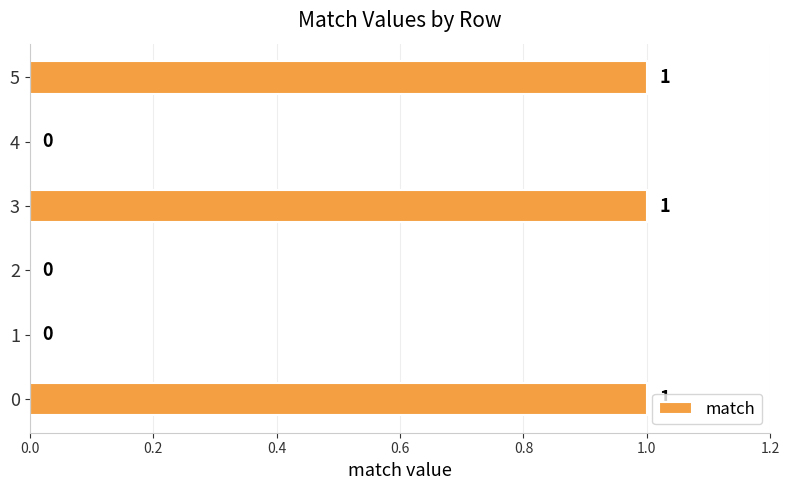

Reading bottom to top, extract all data points from this chart.

0=1	1=0	2=0	3=1	4=0	5=1